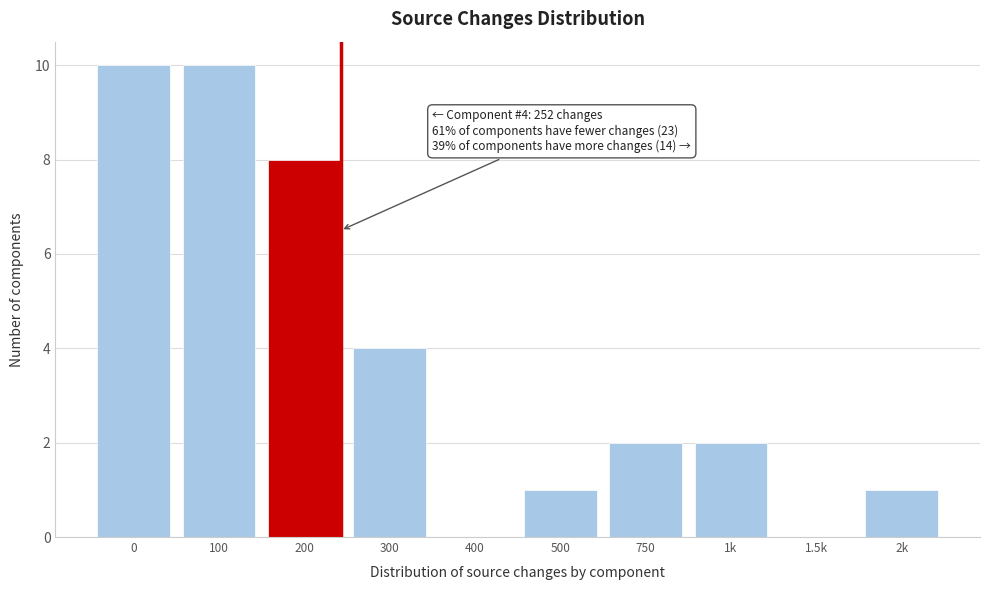

Reading right to left, what are all the values shown in this chart?

2k=1	1.5k=0	1k=2	750=2	500=1	400=0	300=4	200=8	100=10	0=10